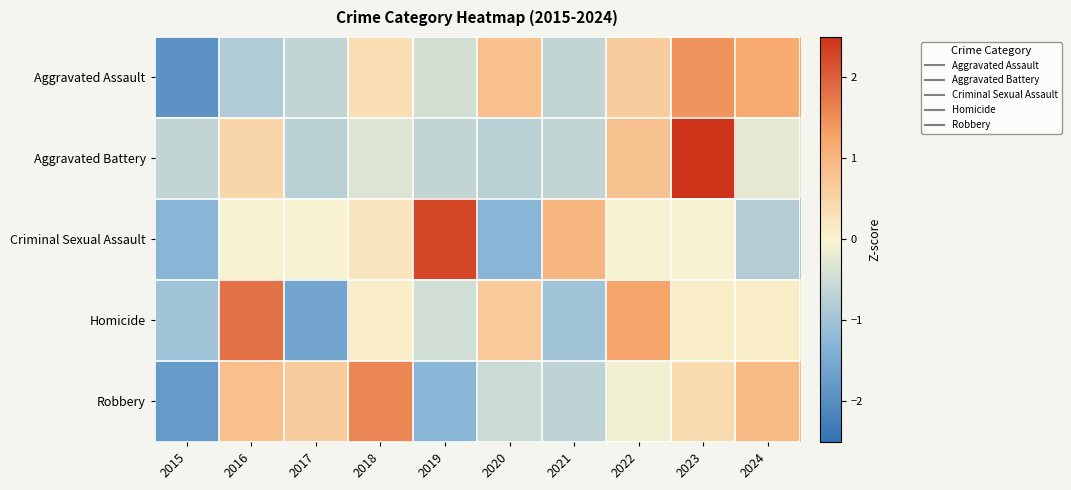

Reading left to right, extract all data points from this chart.

Aggravated Assault: 2015=-1.9	2016=-0.8	2017=-0.6	2018=0.4	2019=-0.4	2020=0.8	2021=-0.6	2022=0.6	2023=1.4	2024=1.2
Aggravated Battery: 2015=-0.6	2016=0.5	2017=-0.7	2018=-0.3	2019=-0.6	2020=-0.7	2021=-0.6	2022=0.8	2023=2.6	2024=-0.2
Criminal Sexual Assault: 2015=-1.3	2016=-0.0	2017=-0.0	2018=0.2	2019=2.2	2020=-1.3	2021=1.0	2022=-0.0	2023=-0.0	2024=-0.8
Homicide: 2015=-1.0	2016=1.8	2017=-1.6	2018=0.1	2019=-0.5	2020=0.7	2021=-1.0	2022=1.2	2023=0.1	2024=0.1
Robbery: 2015=-1.8	2016=0.8	2017=0.6	2018=1.6	2019=-1.3	2020=-0.5	2021=-0.7	2022=-0.1	2023=0.4	2024=0.9